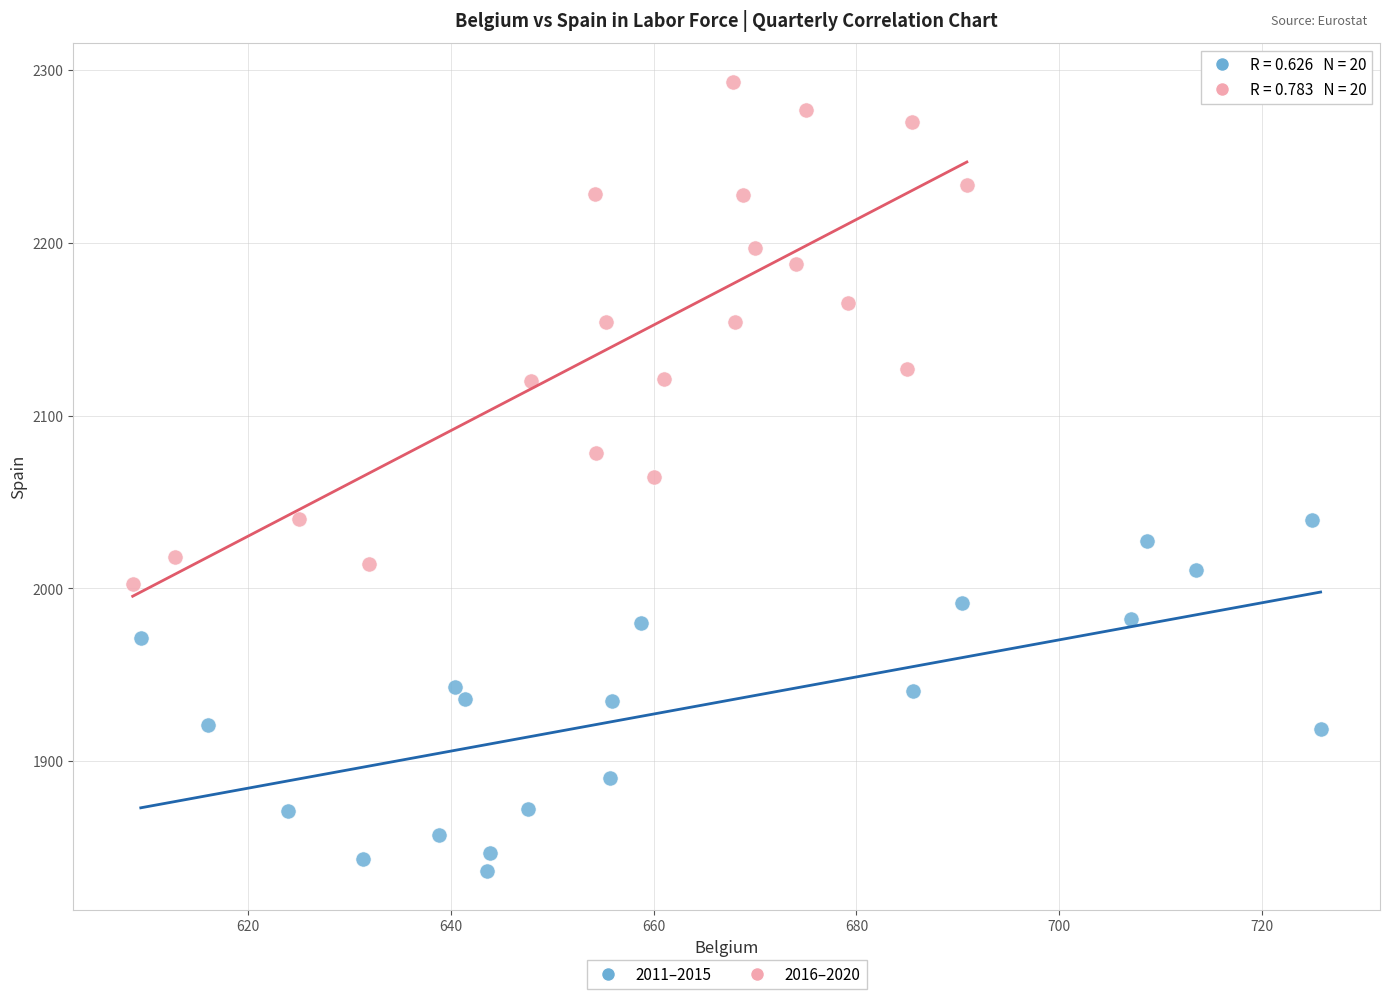

Which series reaches the maximum Y coordinate?

2016–2020